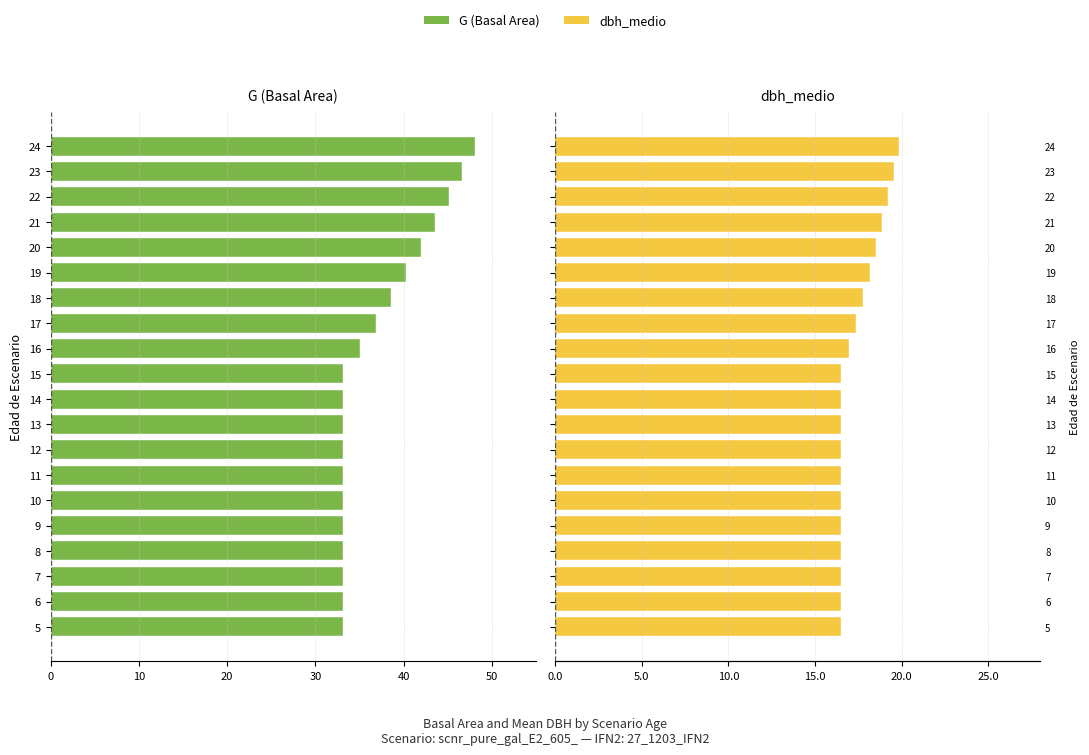

How many groups of bars are there?

20